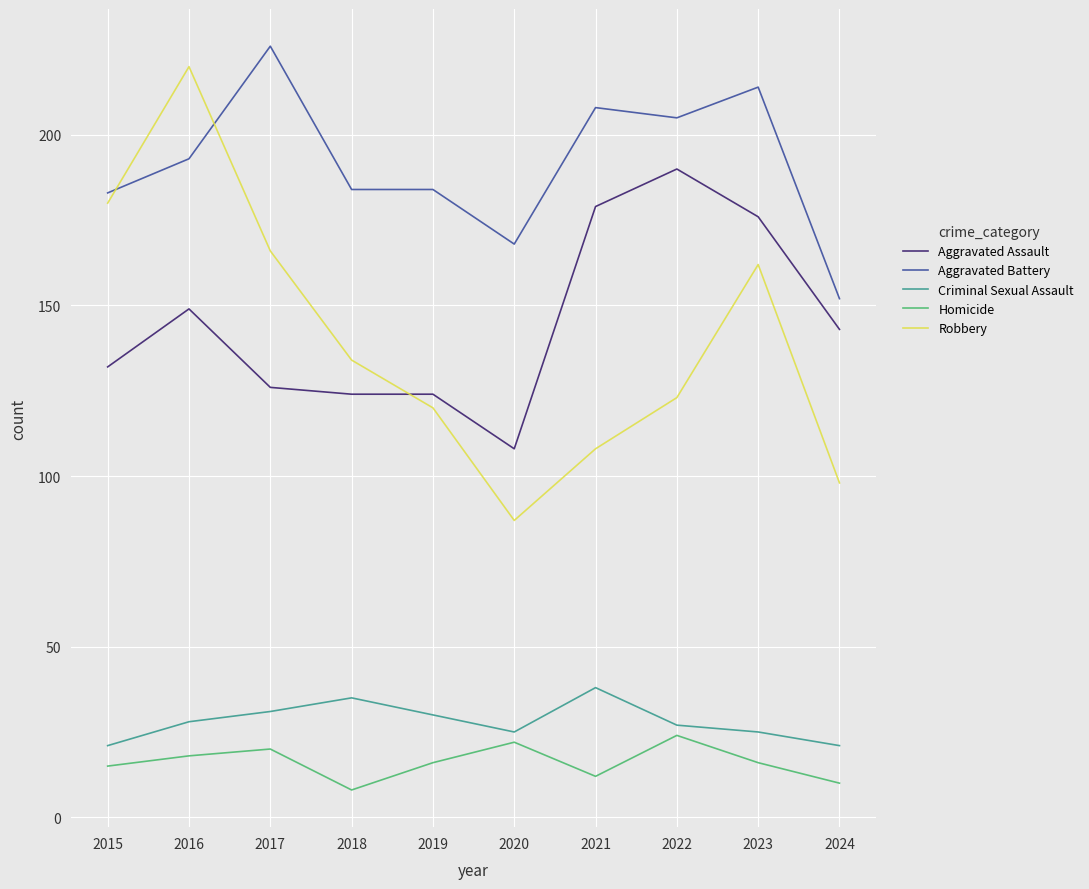

Rank the series by their maximum value, from highest to lowest.

Aggravated Battery, Robbery, Aggravated Assault, Criminal Sexual Assault, Homicide